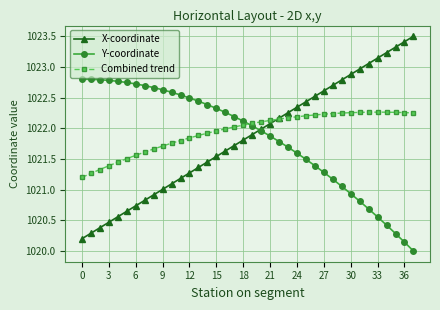

Which series has the widest spread of values?

X-coordinate